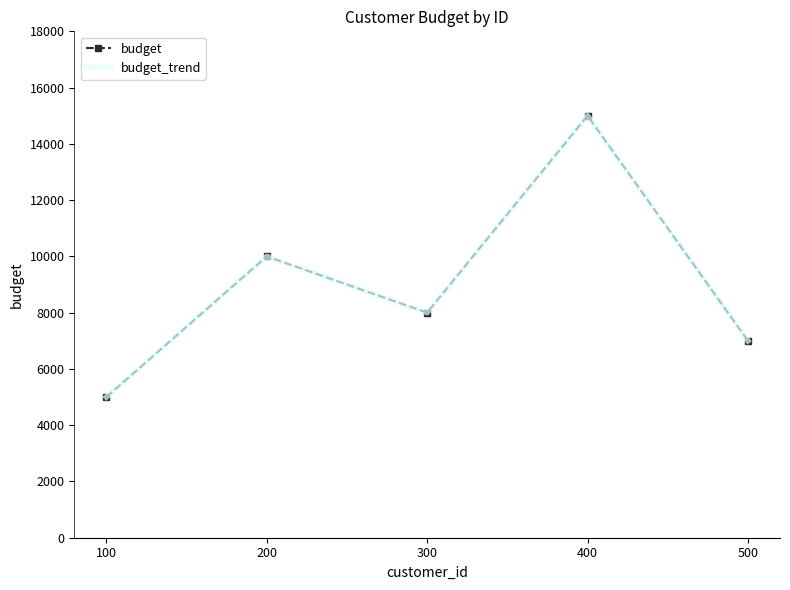

Reading right to left, extract all data points from this chart.

budget: 7000	15000	8000	10000	5000
budget_trend: 7000	15000	8000	10000	5000